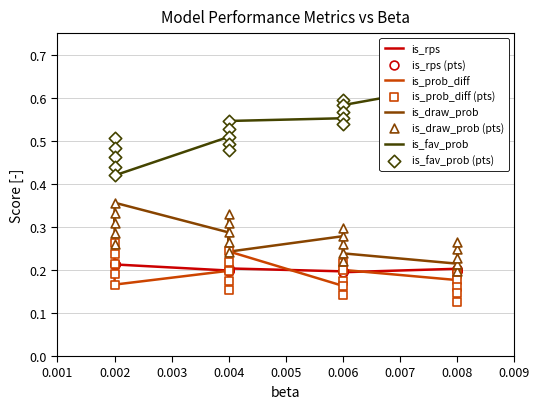

Which series reaches the maximum Y coordinate?

is_fav_prob